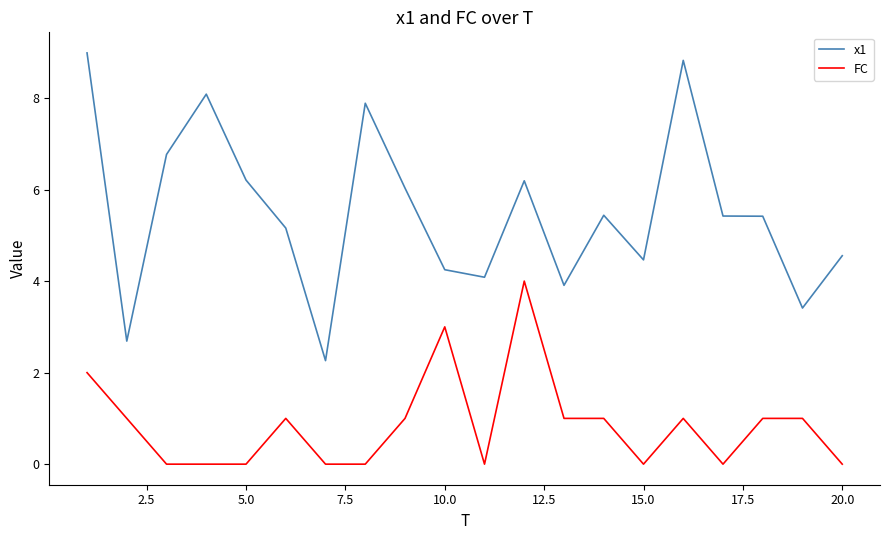

How many lines are shown in the chart?

2